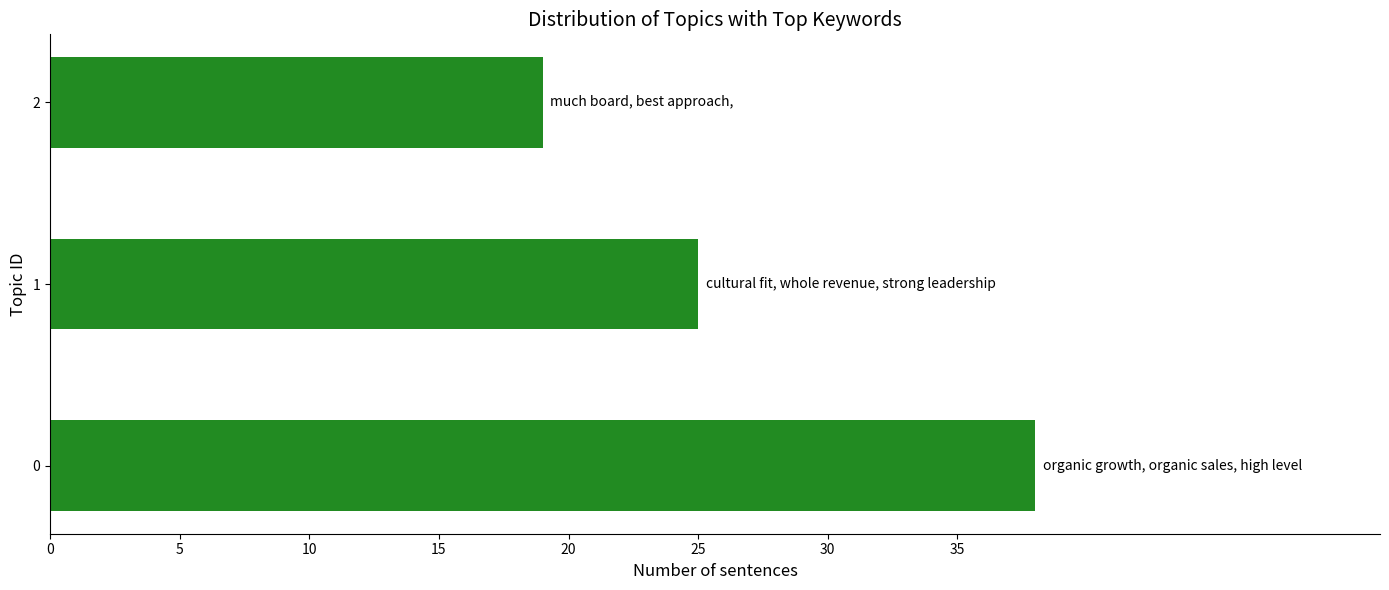

Reading top to bottom, list all the values displayed in this chart.

19	25	38